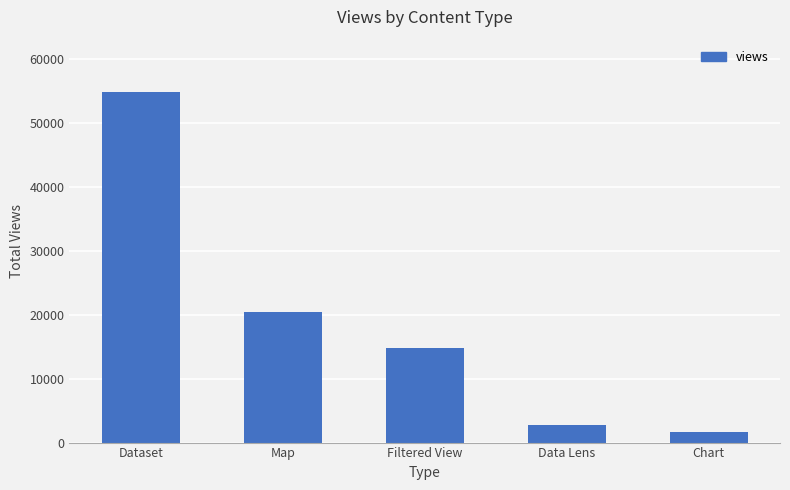

Which category has the highest value across all series?

Dataset